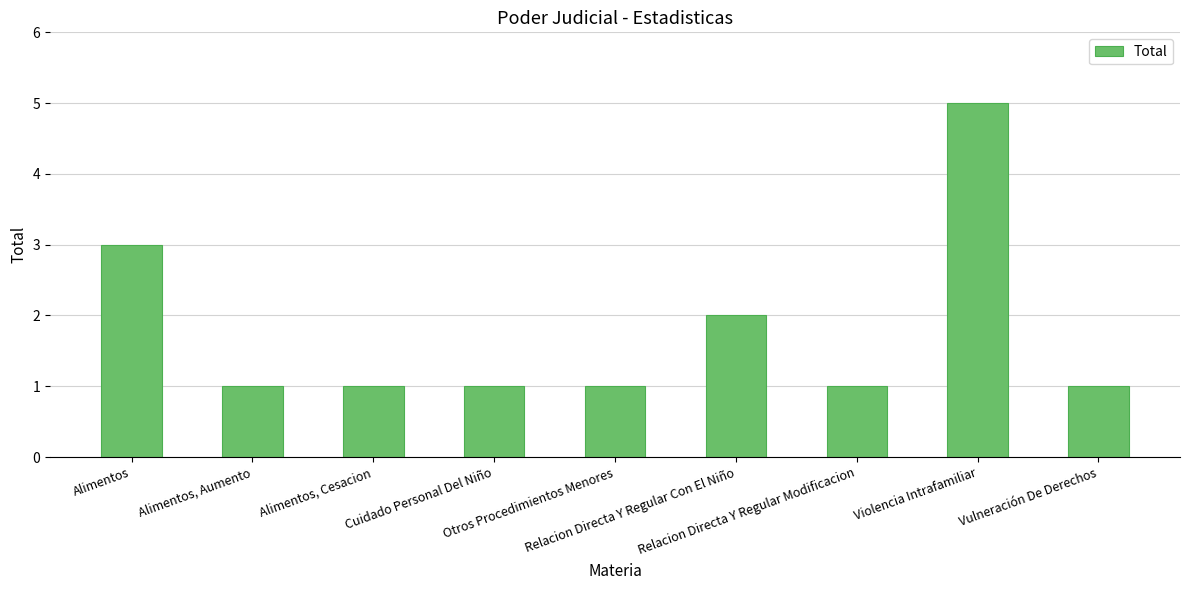

Reading left to right, extract all data points from this chart.

3	1	1	1	1	2	1	5	1